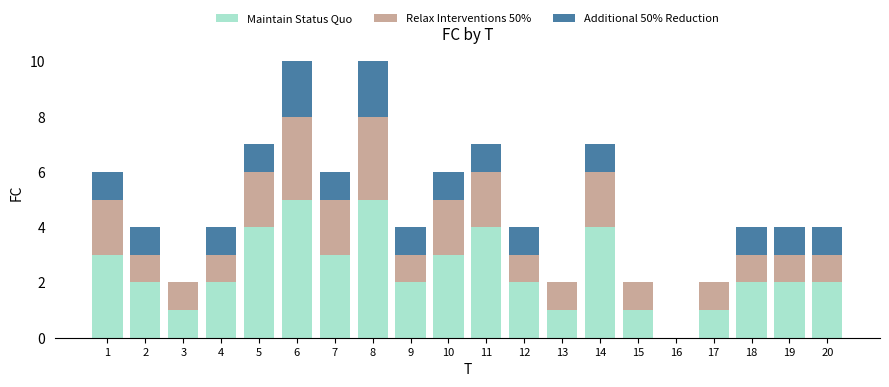

True or false: Maintain Status Quo has a value of 5 at 1.

False